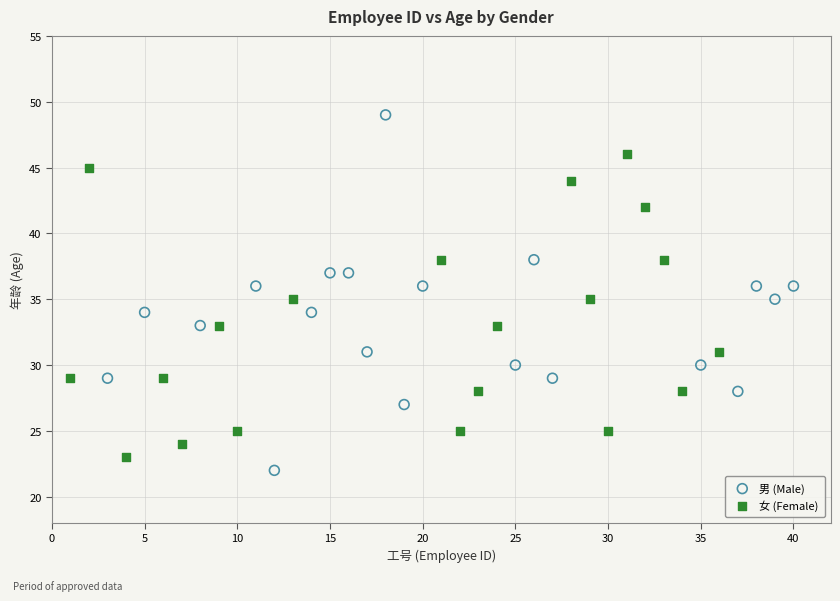

Which series contains the lowest Y value?

男 (Male)